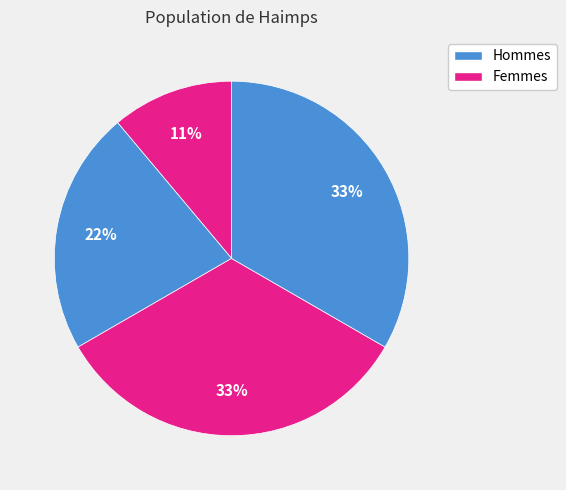

How many slices are in this pie chart?

4